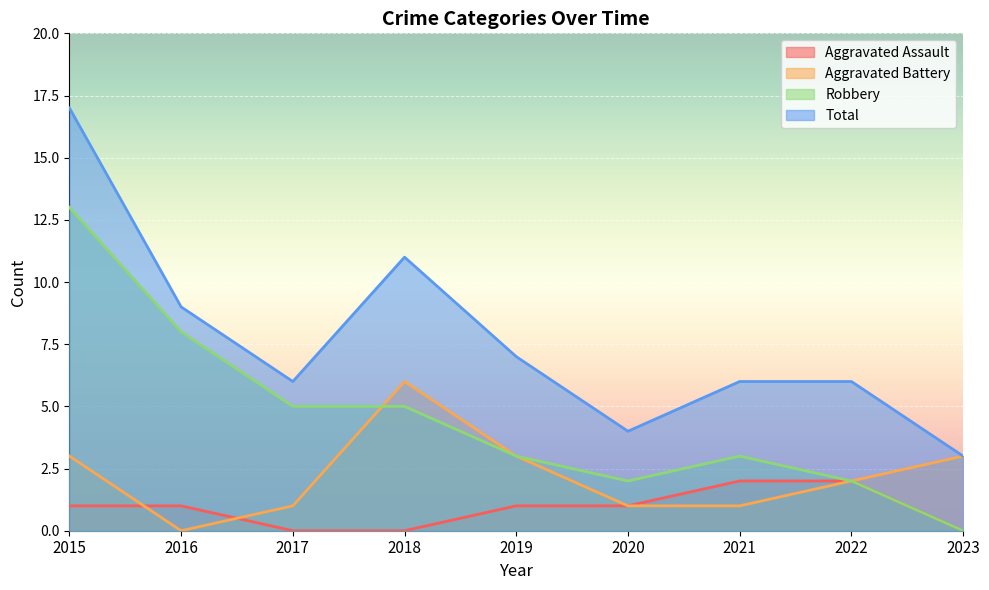

Is it true that Aggravated Battery equals 0 at 2017?

False